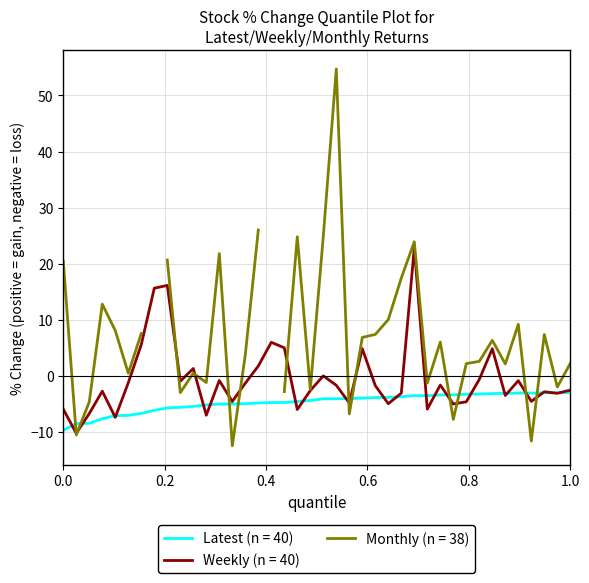

What is the lowest value of the Weekly (n = 40) series?

-10.3